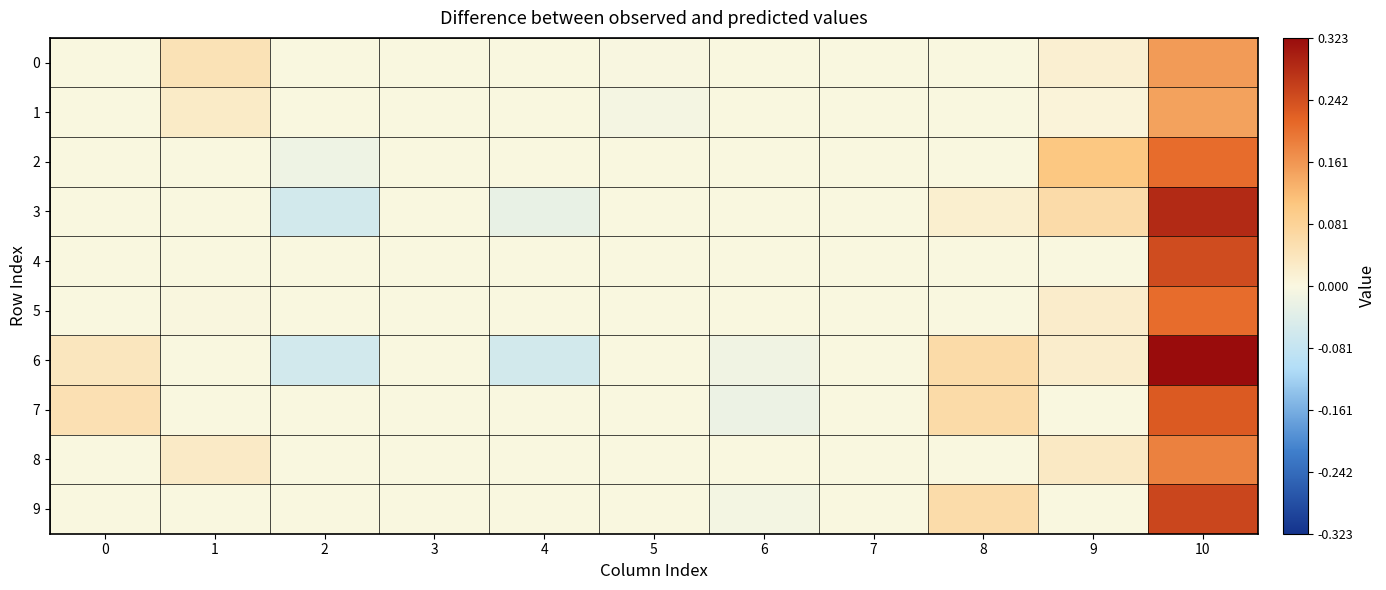

Which label corresponds to the largest value in the chart?

10